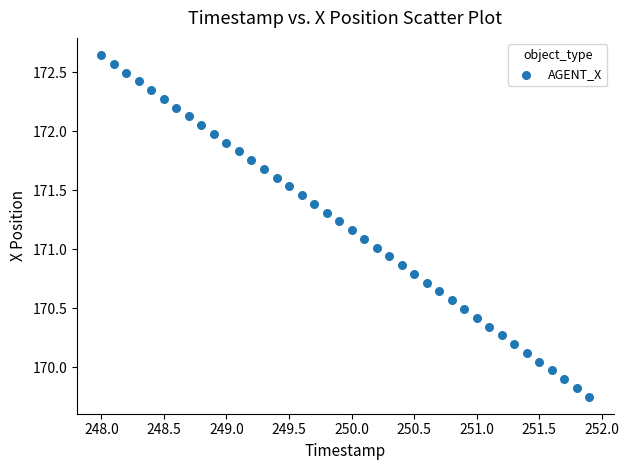

What is the range of Y values (max minus min)?

2.9